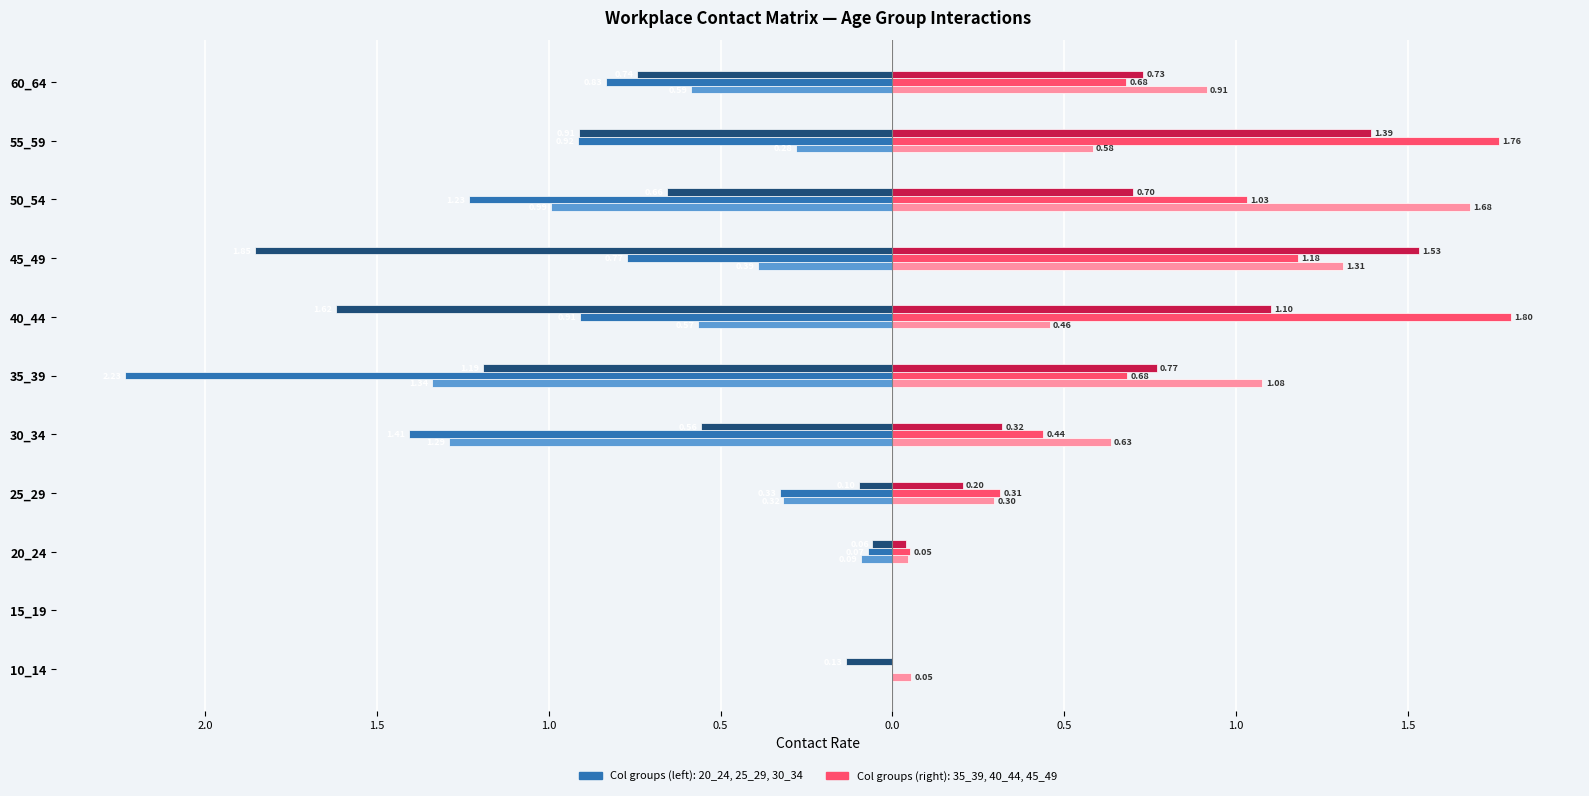

True or false: 40_44 has a value of 0.5 at 60_64.

False